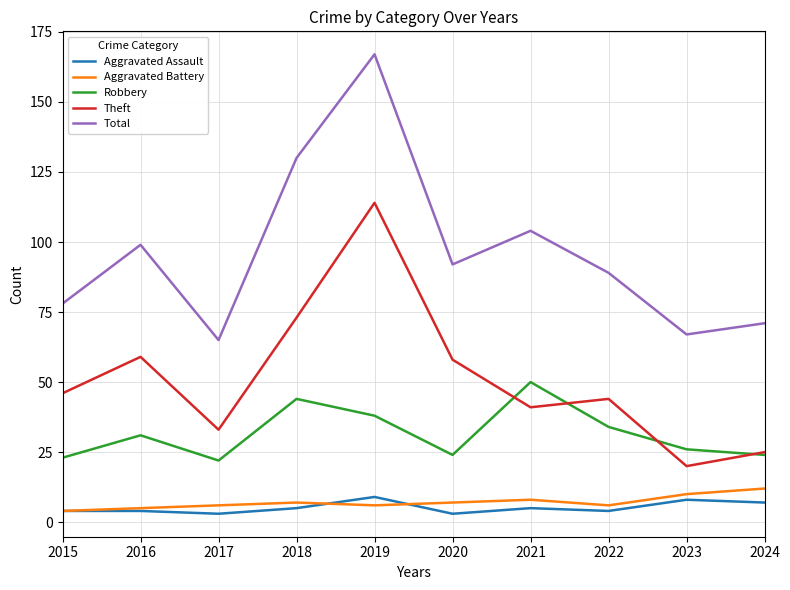

What is the difference between the Robbery values at 2022 and 2020?

10